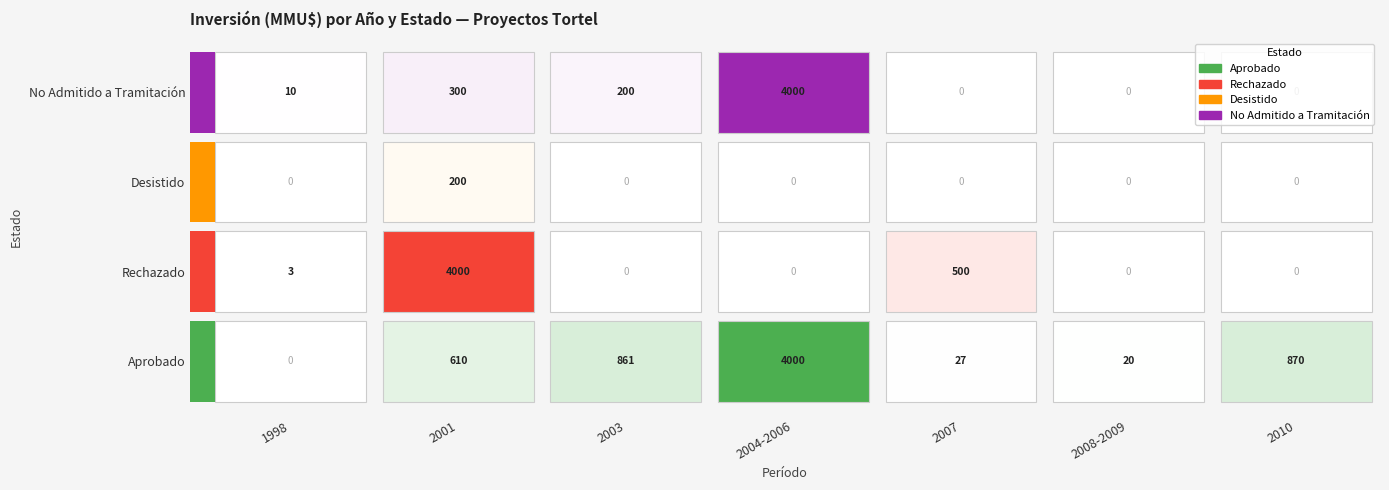

What is the maximum value shown in the chart?

4000.0